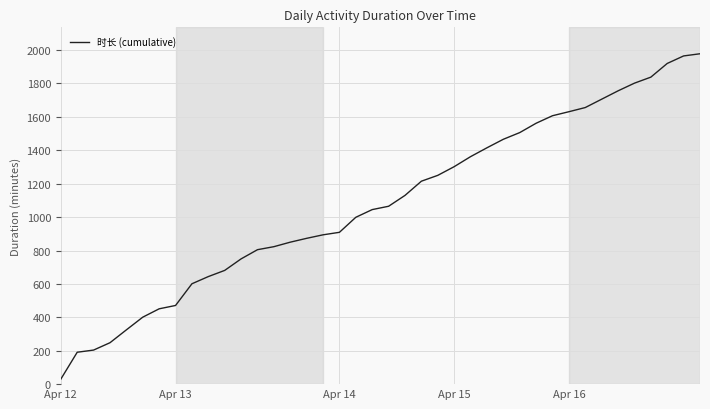

What is the greatest value displayed?

1978